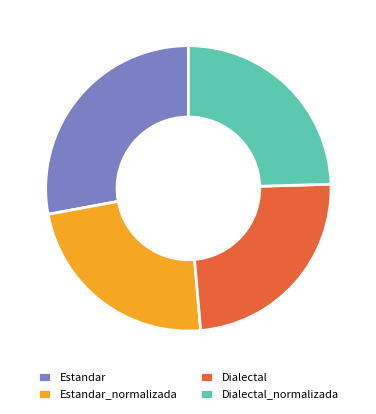

Which category has the biggest portion of the pie?

Estandar